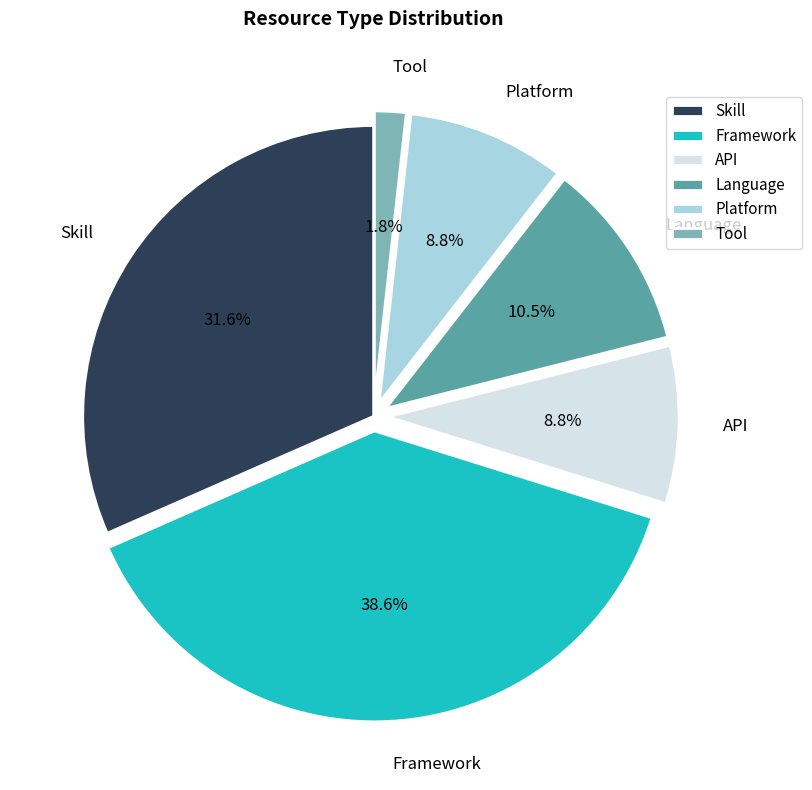

Count the number of slices in the pie.

6